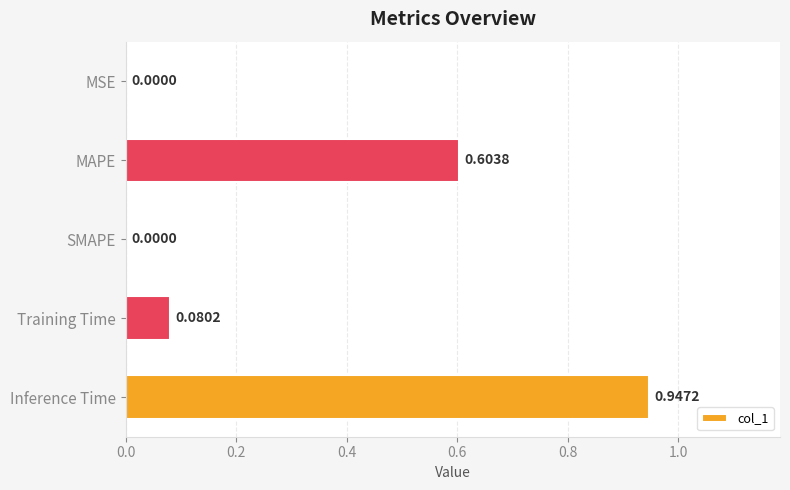

What is the change in value from MSE to Inference Time?

+0.9